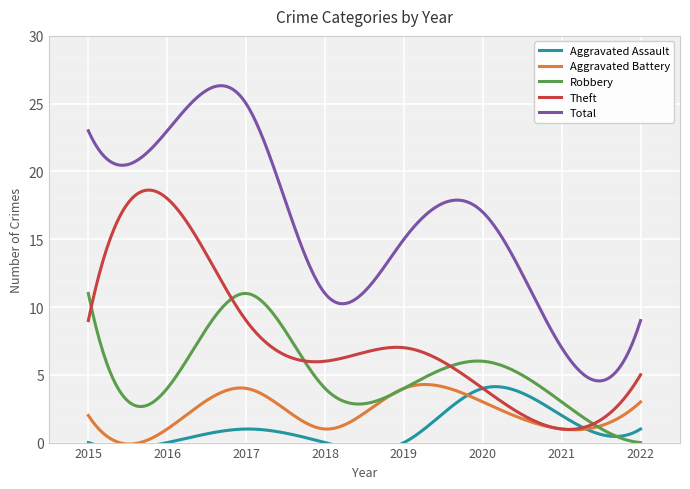

How many data points in Total are less than 17?

4